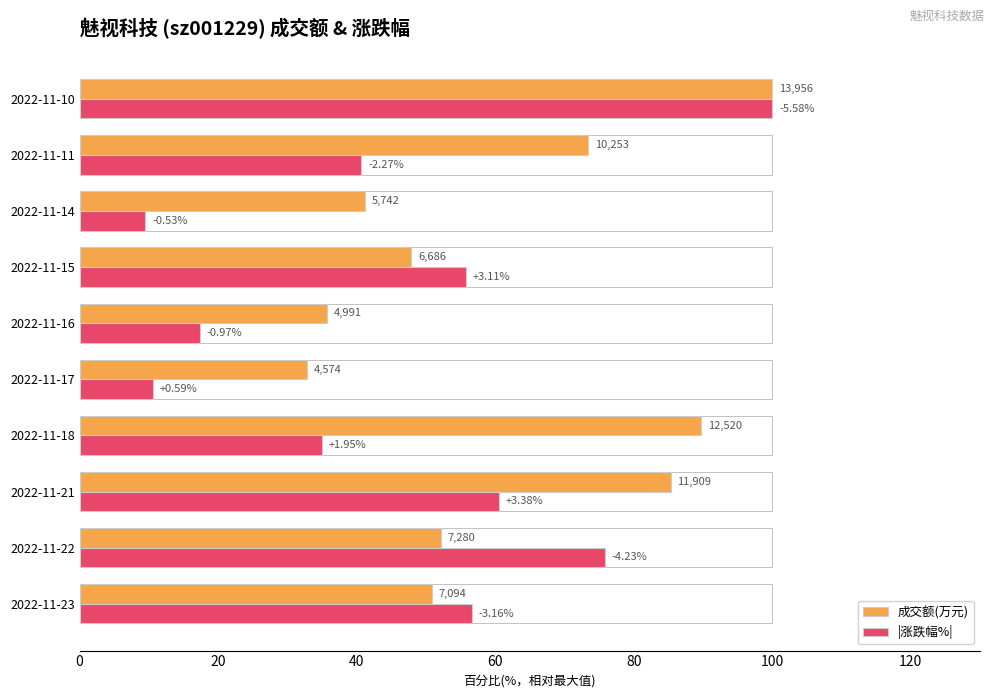

At how many categories does at least one series exceed 40?

8